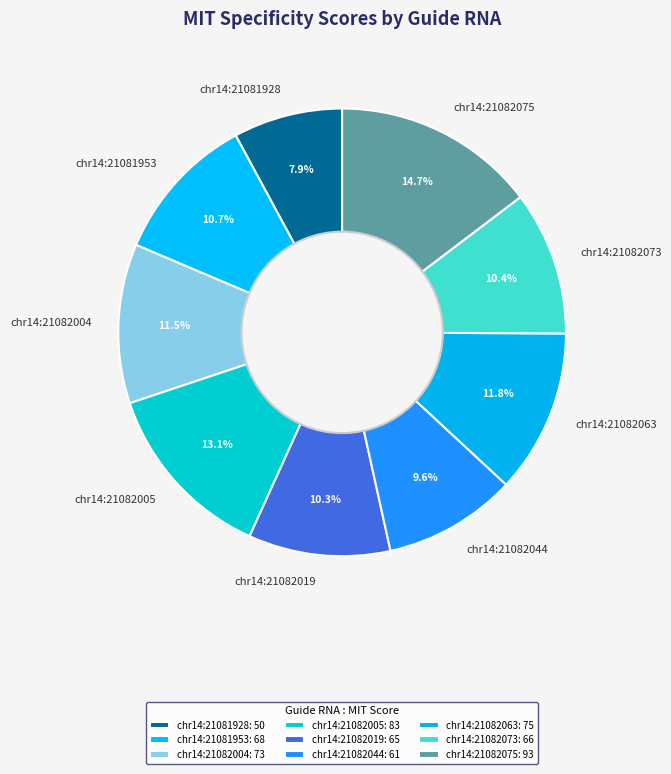

Is chr14:21082075 the majority of the pie?

No